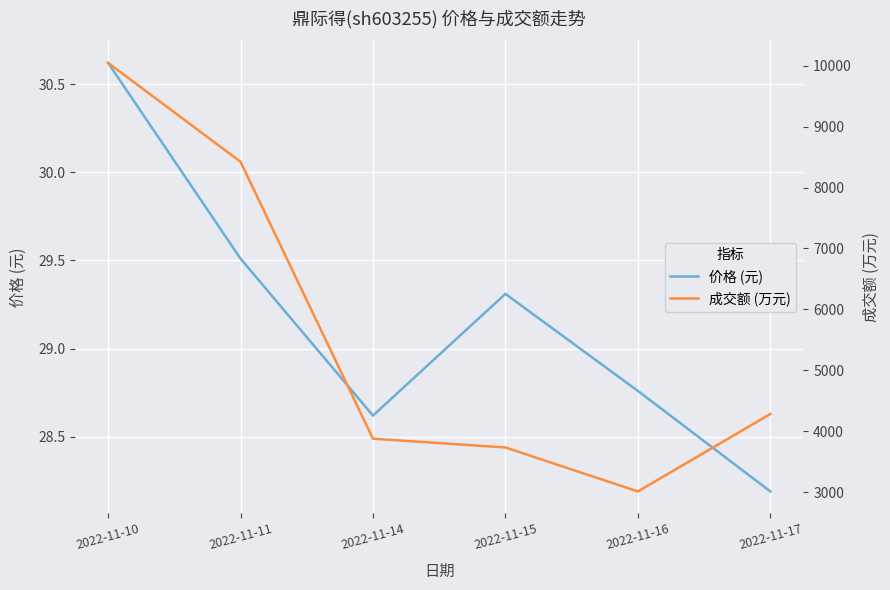

Rank the series by their maximum value, from highest to lowest.

成交额 (万元), 价格 (元)